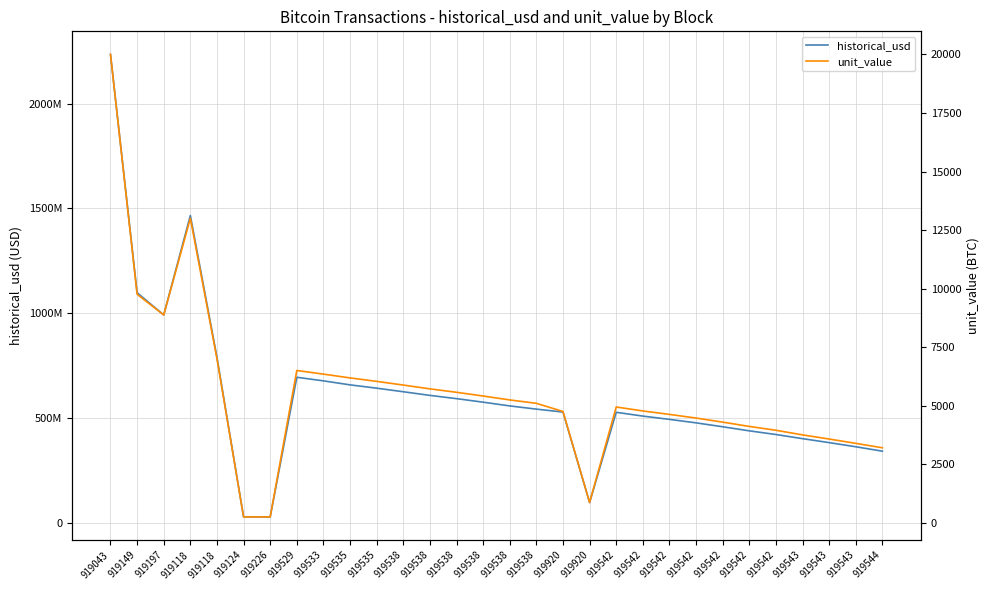

Which has a higher value, 919535 or 919149?

919149